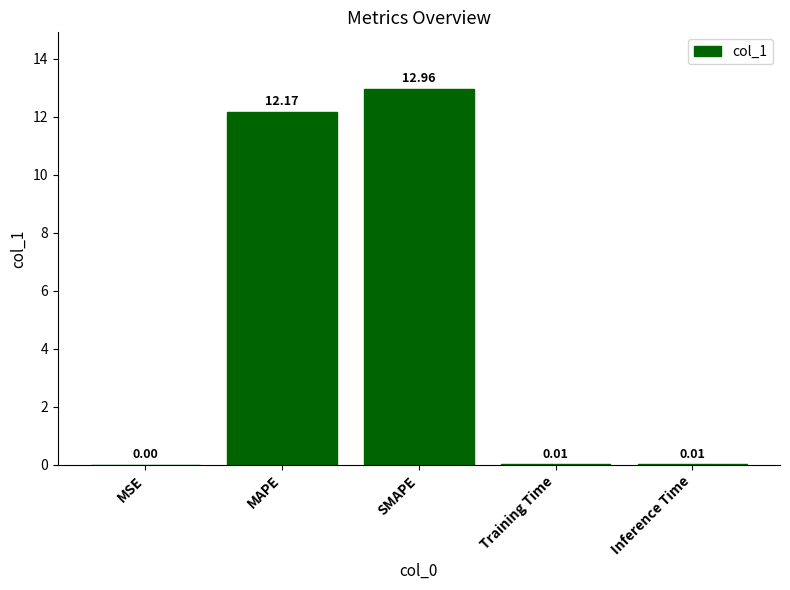

Is it true that the value at MSE is 0.0?

True